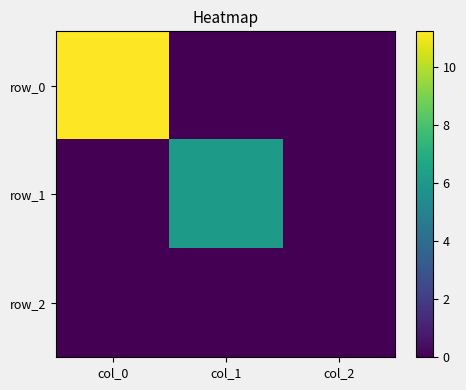

Rank the series by their maximum value, from lowest to highest.

row_2, row_1, row_0